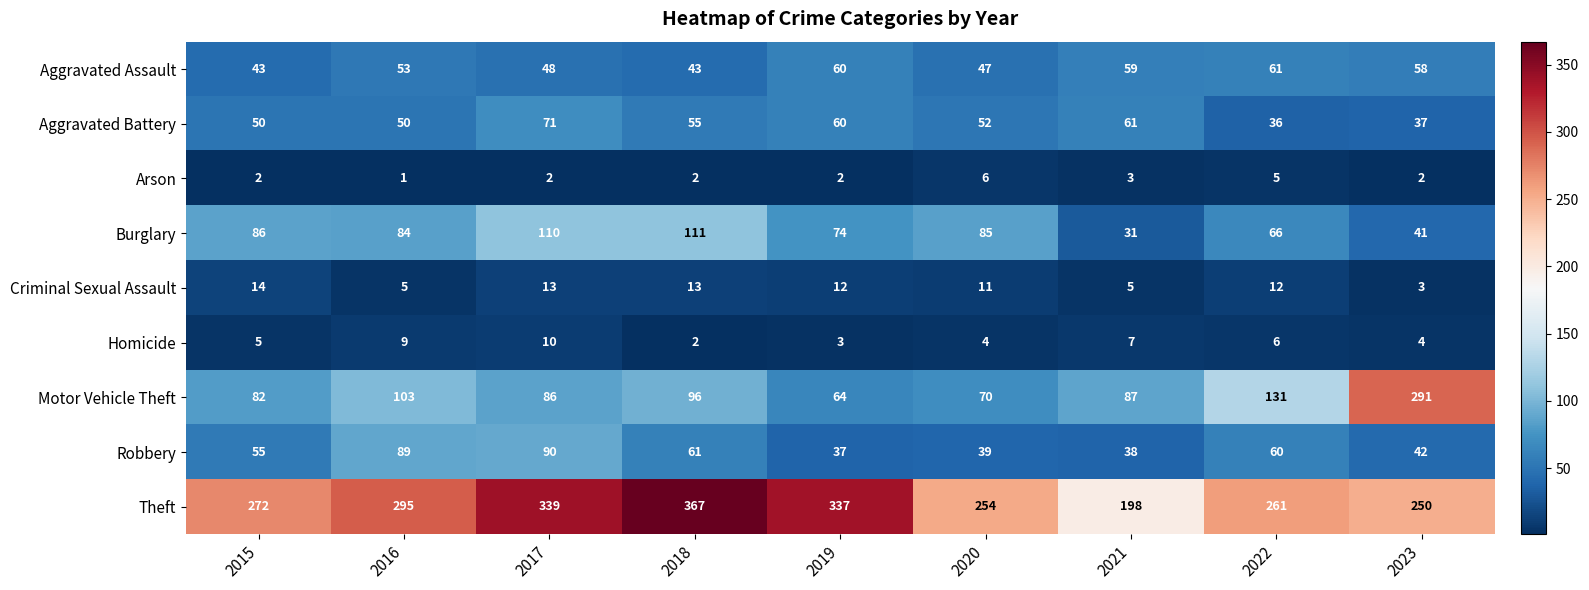

Read the Criminal Sexual Assault value at 2018.

13